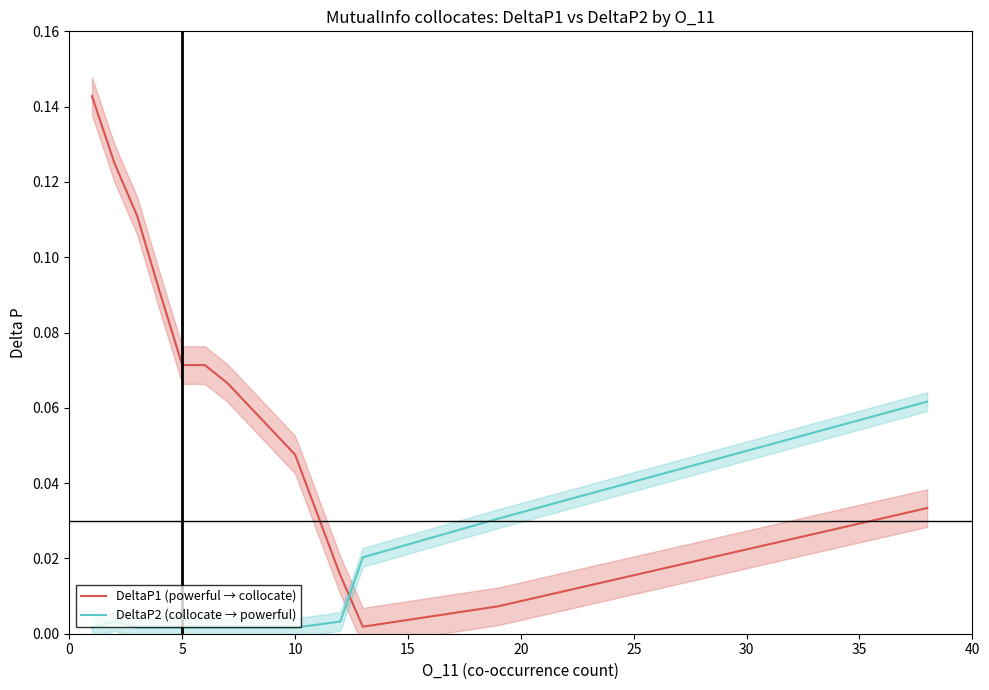

How many intersections are there between DeltaP1 (powerful → collocate) and DeltaP2 (collocate → powerful)?

1